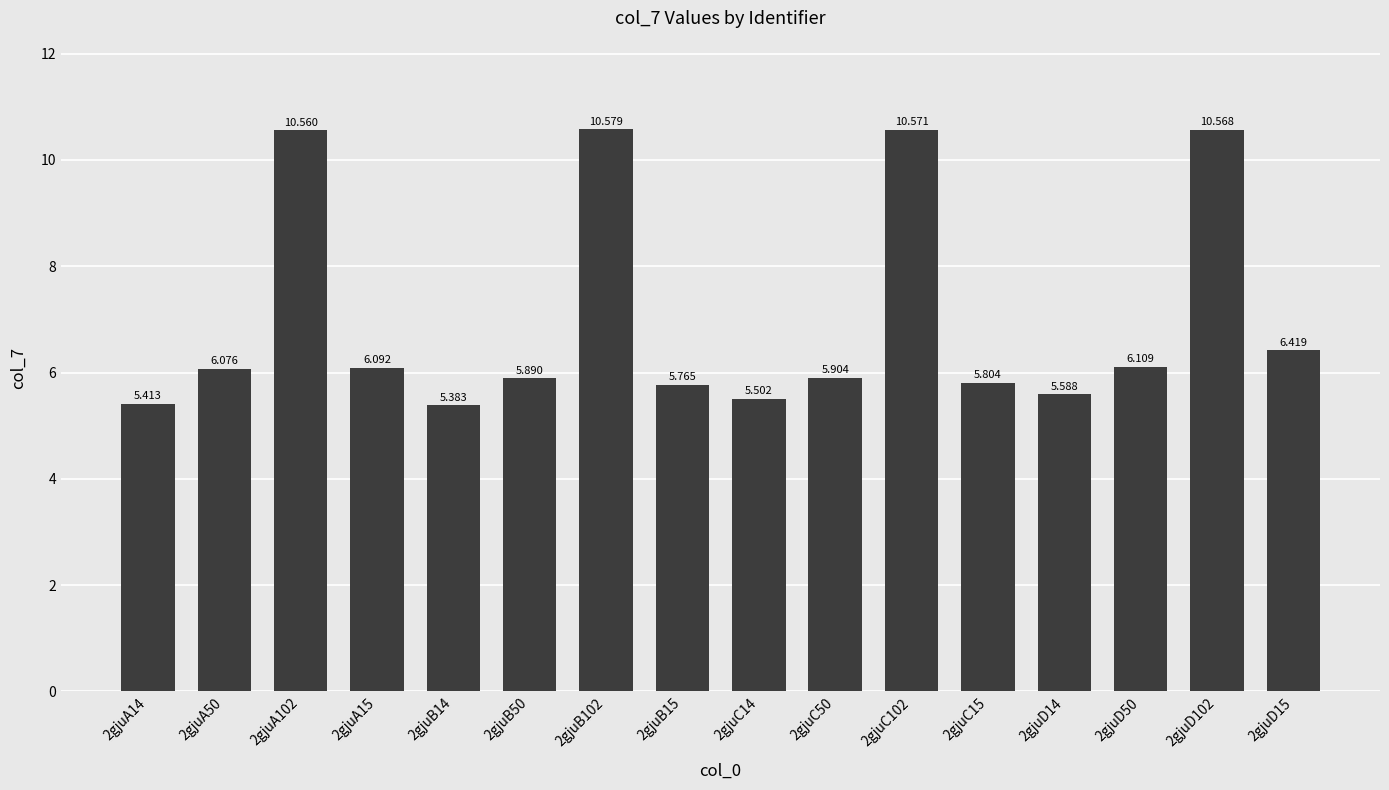

Rank the categories by value from lowest to highest.

2gjuB14, 2gjuA14, 2gjuC14, 2gjuD14, 2gjuB15, 2gjuC15, 2gjuB50, 2gjuC50, 2gjuA50, 2gjuA15, 2gjuD50, 2gjuD15, 2gjuA102, 2gjuD102, 2gjuC102, 2gjuB102